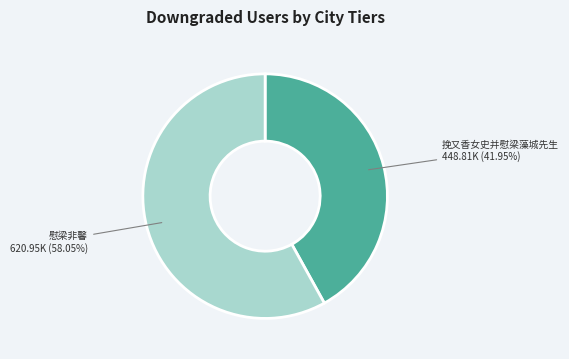

Which slice is the largest?

慰梁非馨